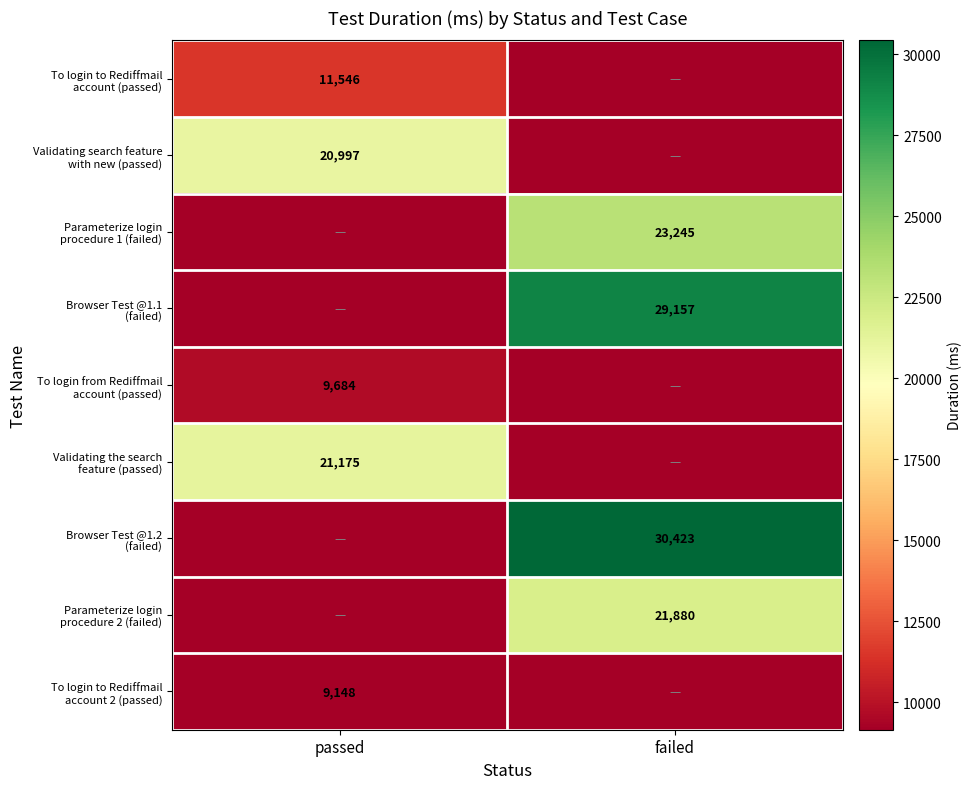

Which category has the highest value in the To login from Rediffmail account (passed) series?

passed